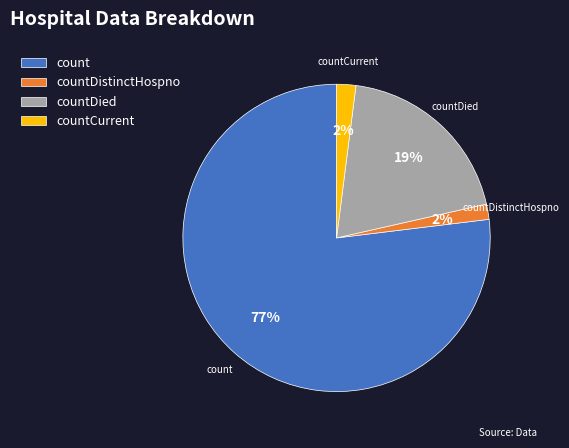

Count the number of slices in the pie.

4